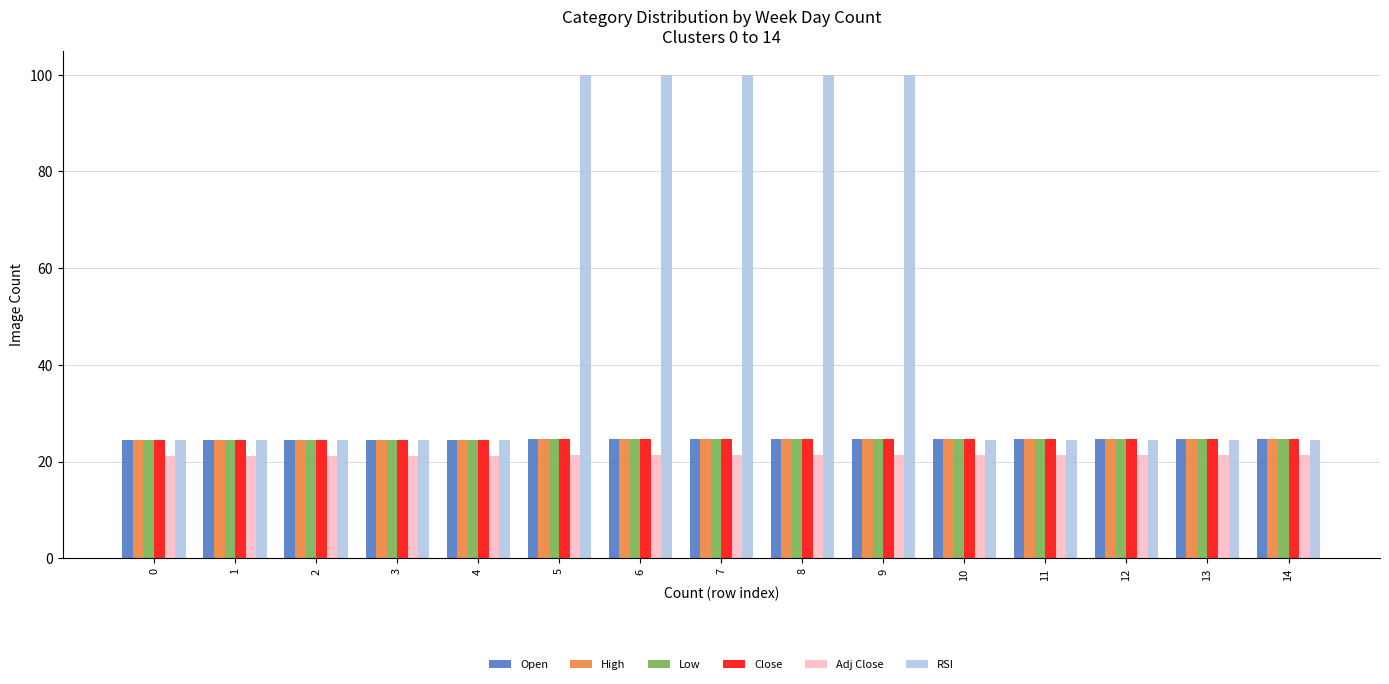

What is the difference between the maximum and minimum values in the RSI series?

75.5